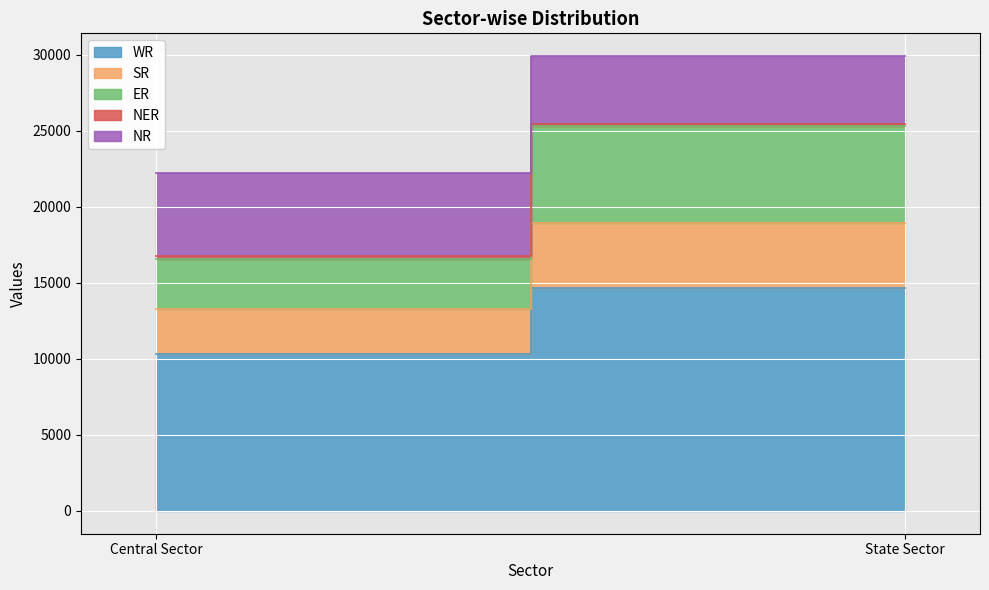

The value of NER at Central Sector is 220. True or false?

False